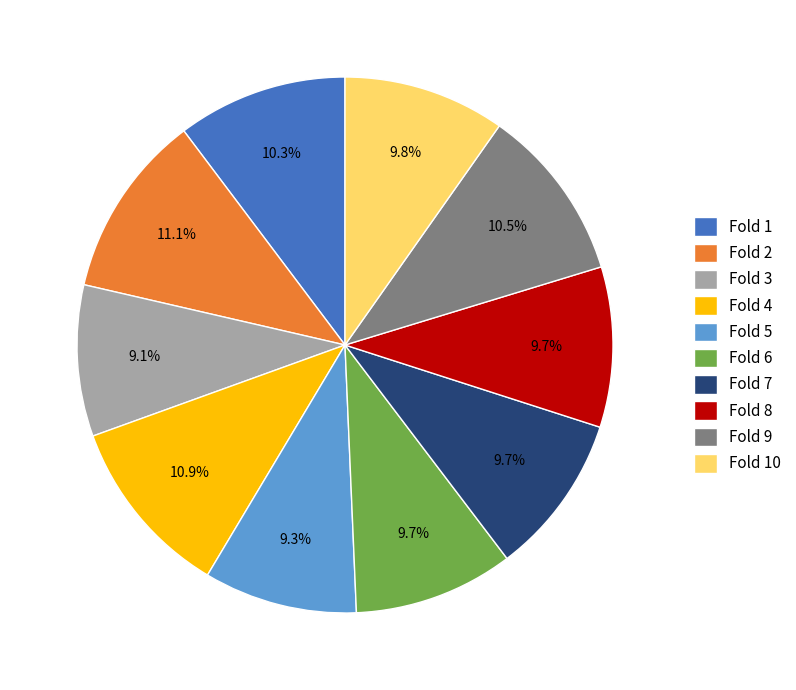

Is the sum of Fold 6 and Fold 5 greater than half?

No